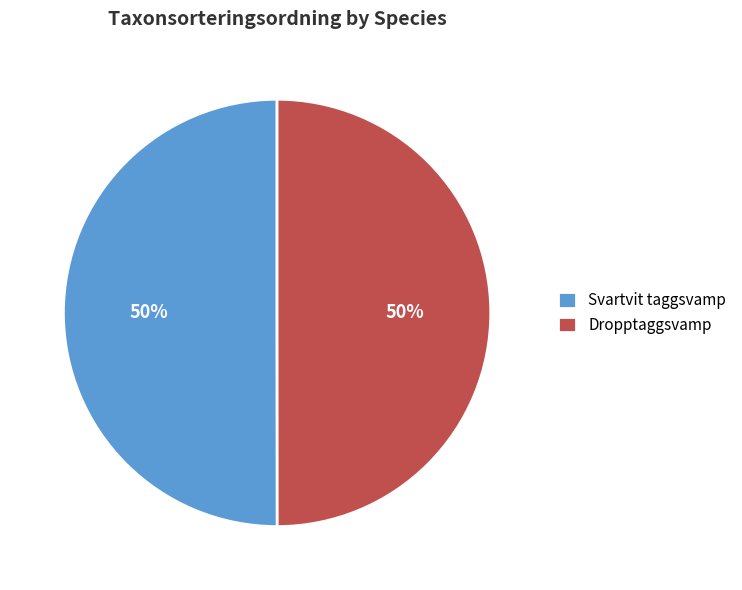

Approximately how many times larger is the value at Svartvit taggsvamp compared to Dropptaggsvamp?

1.0